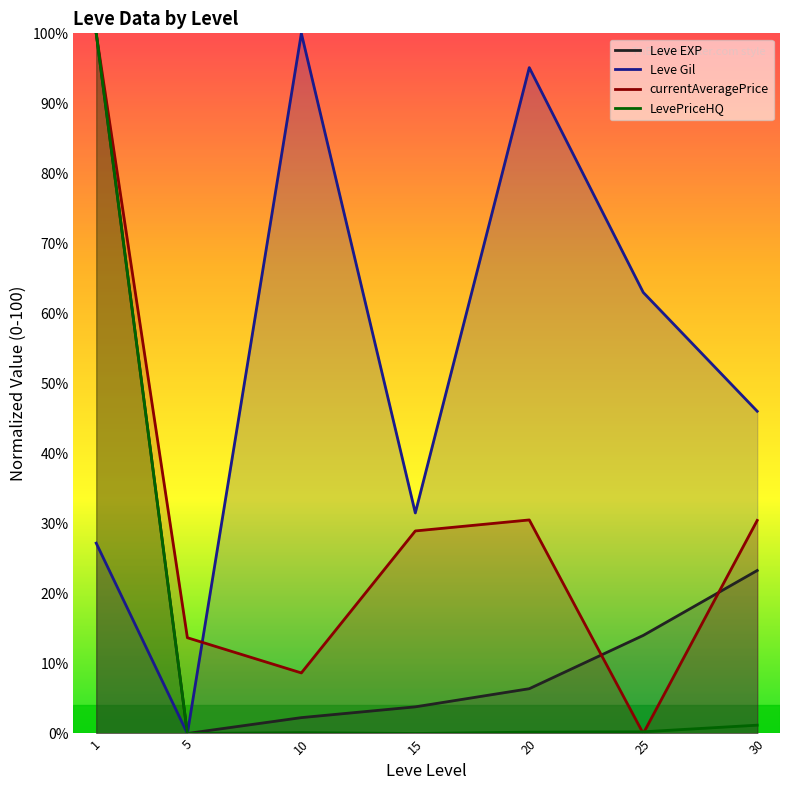

Where do Leve Gil and LevePriceHQ first cross each other?

5 and 10